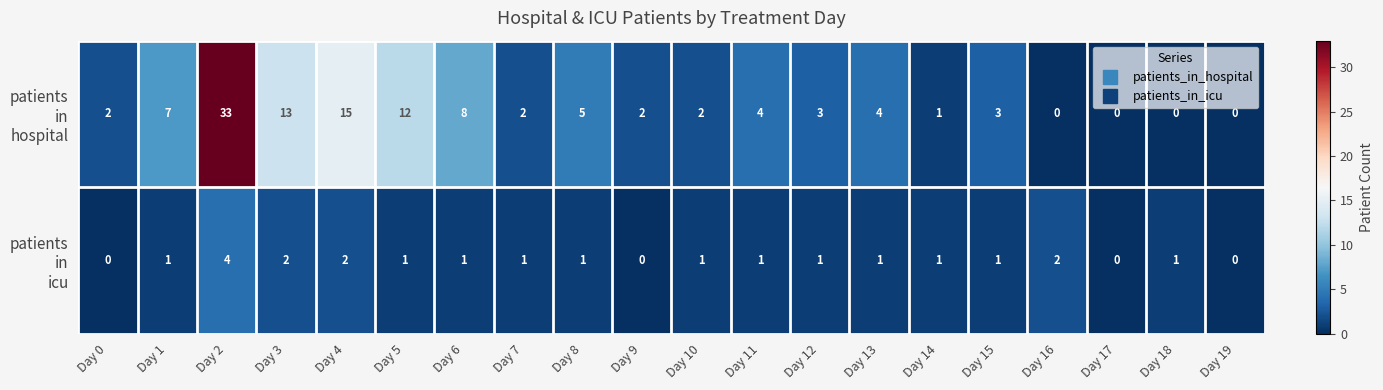

Which label corresponds to the largest value in the chart?

Day 2